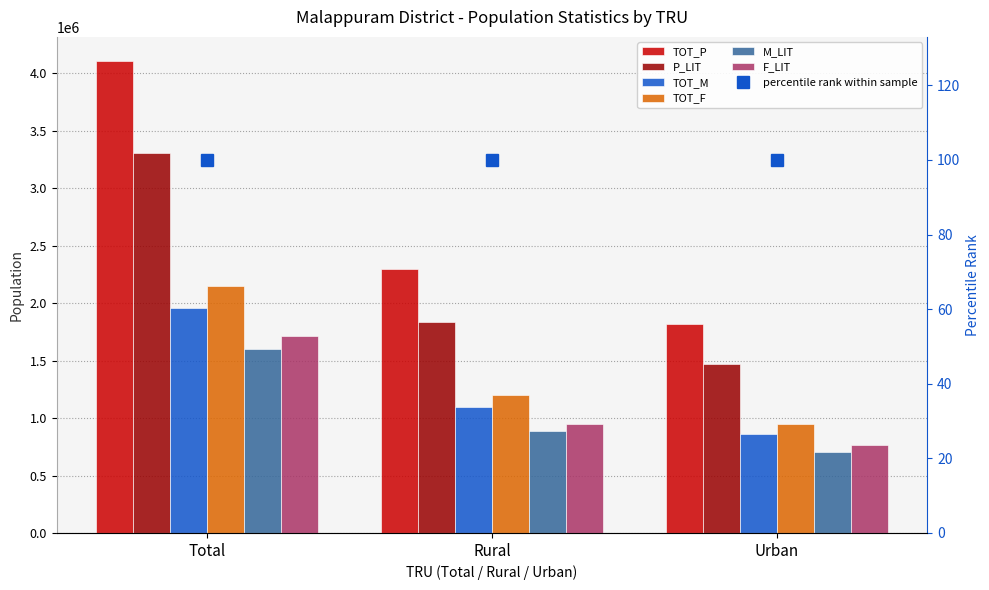

What is the difference between the P_LIT values at Total and Rural?

1472807